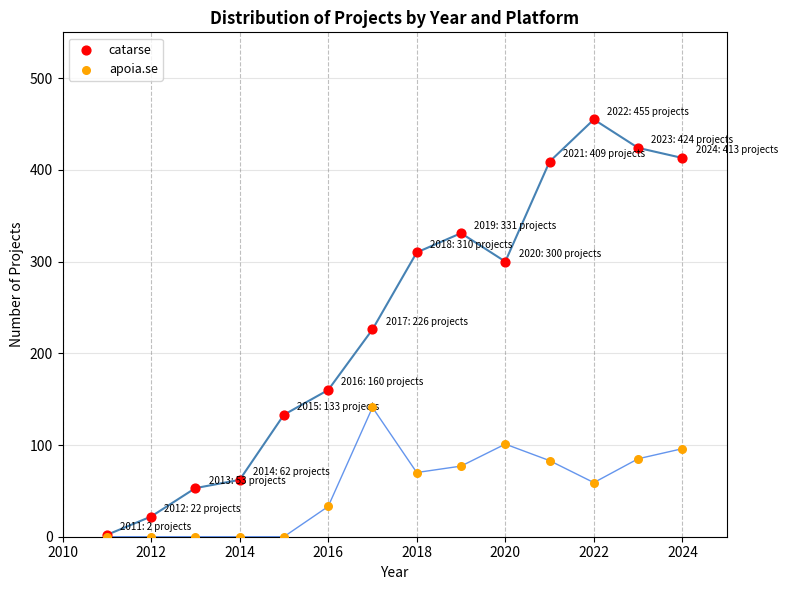

What are all the series names shown in the legend?

catarse, apoia.se